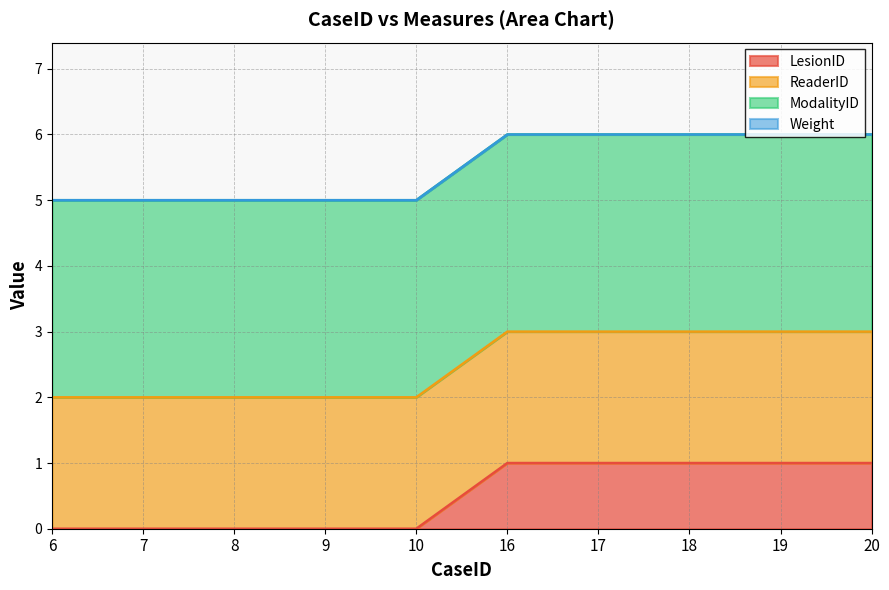

At 7, list the series in order from smallest to largest.

LesionID, Weight, ReaderID, ModalityID